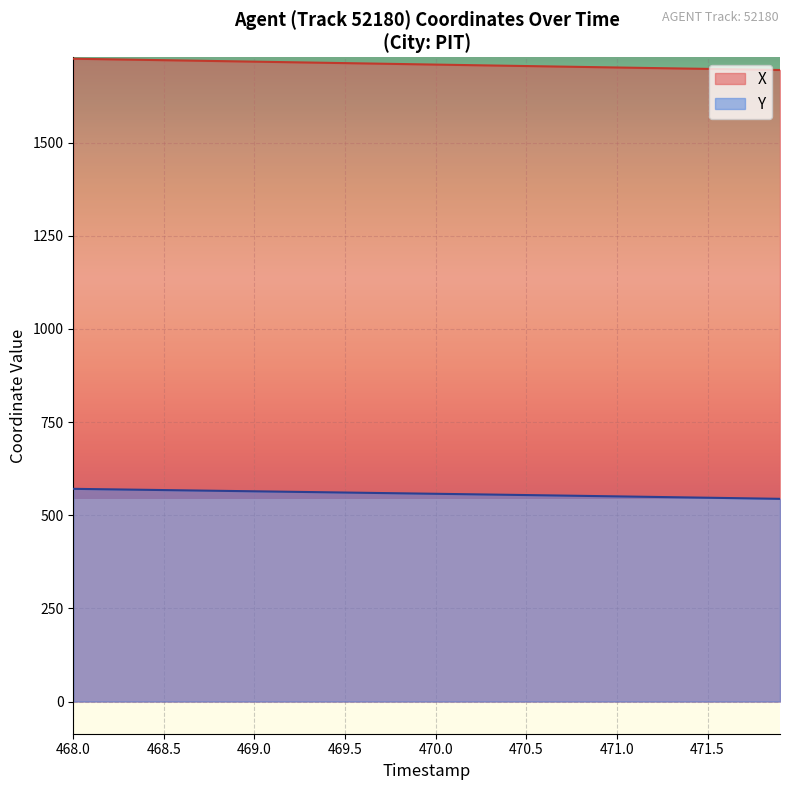

What is the maximum value shown in the chart?

1725.1